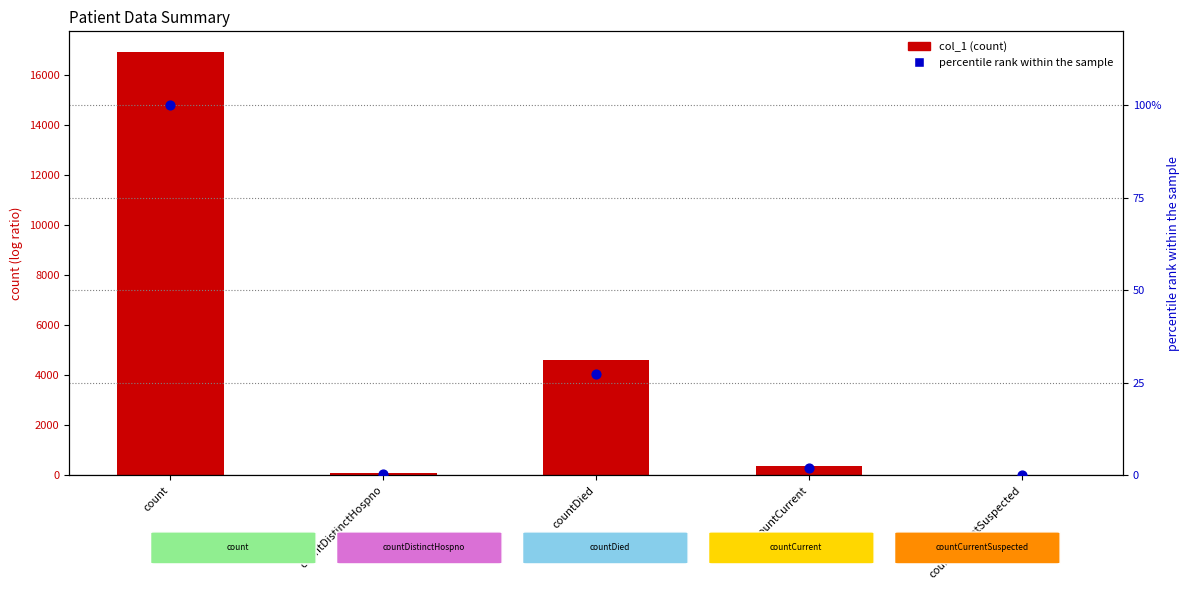

Which series reaches the maximum Y coordinate?

col_1